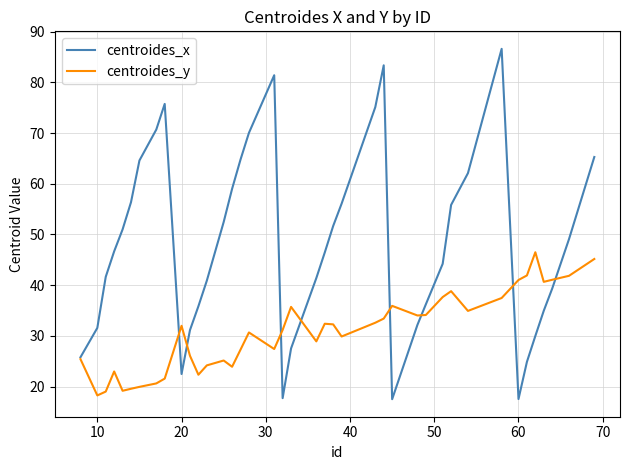

What is the minimum value shown in the chart?

17.5